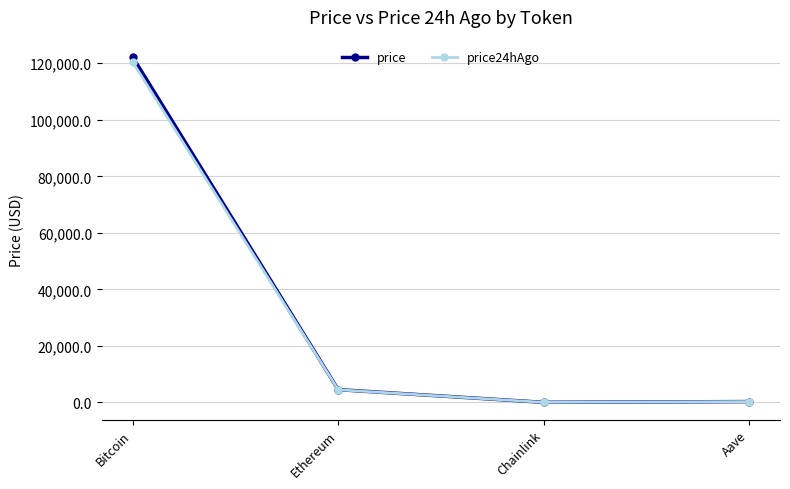

List the series in order of their peak value, highest first.

price, price24hAgo